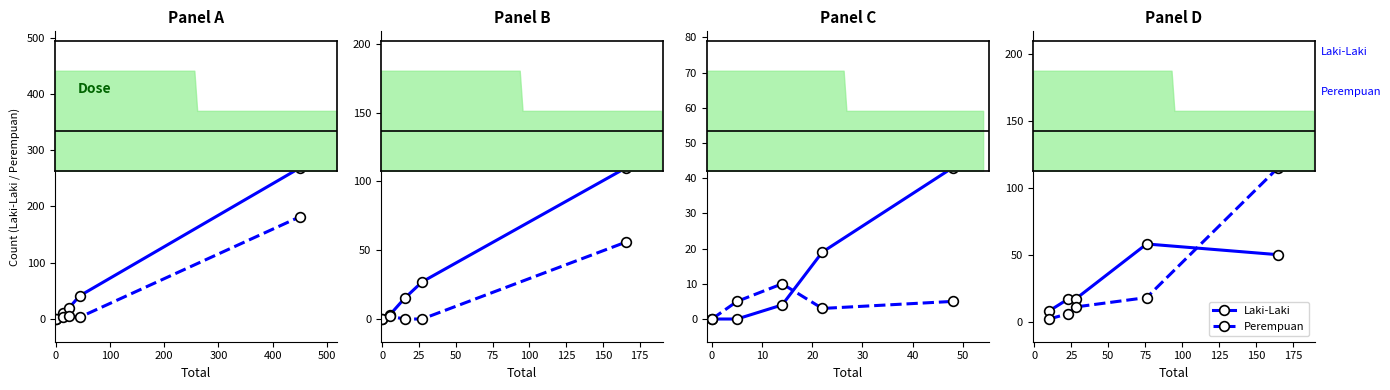

How many lines are shown in the chart?

2